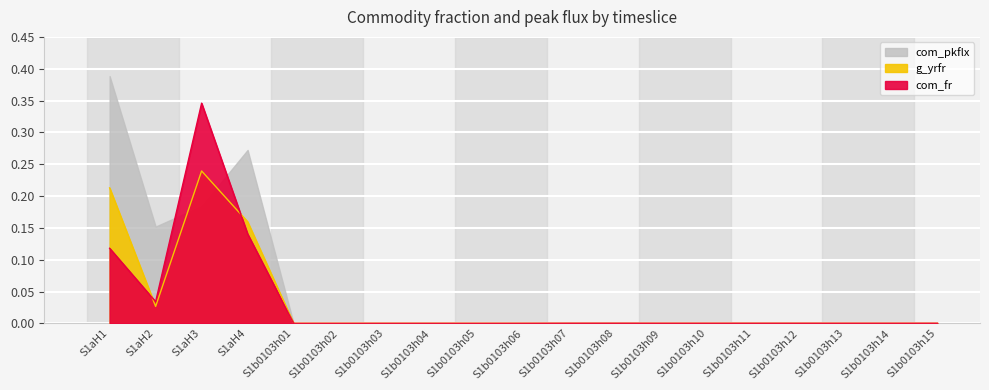

How many intersections are there between com_fr and g_yrfr?

3